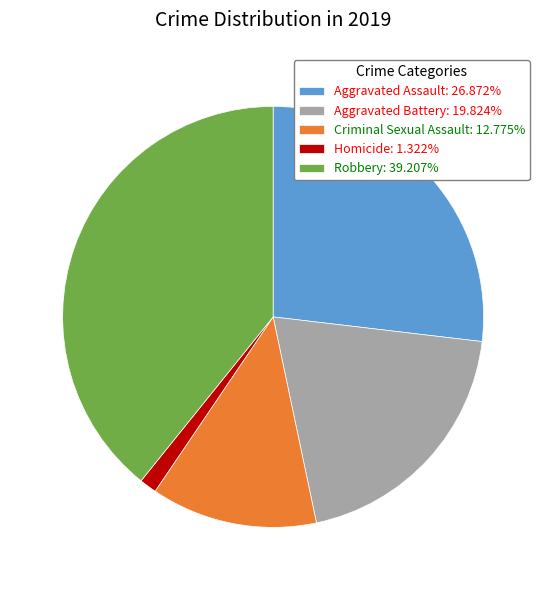

Is there any slice that represents more than half of the pie?

No